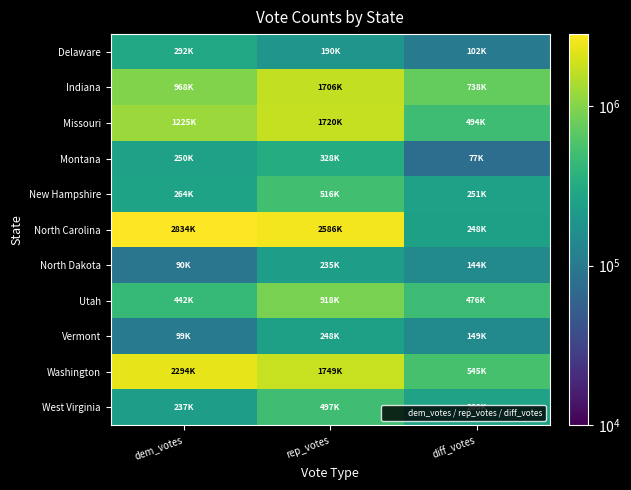

At dem_votes, list the series in order from smallest to largest.

North Dakota, Vermont, West Virginia, Montana, New Hampshire, Delaware, Utah, Indiana, Missouri, Washington, North Carolina